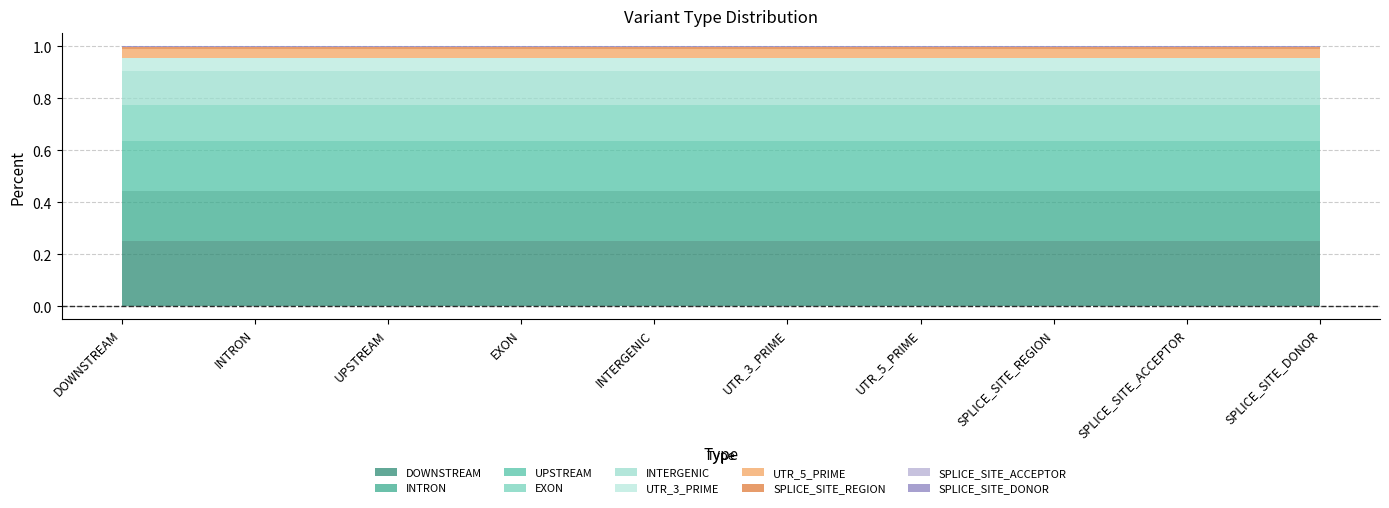

List the labels in order of value, largest first.

DOWNSTREAM, INTRON, UPSTREAM, EXON, INTERGENIC, UTR_3_PRIME, UTR_5_PRIME, SPLICE_SITE_REGION, SPLICE_SITE_ACCEPTOR, SPLICE_SITE_DONOR